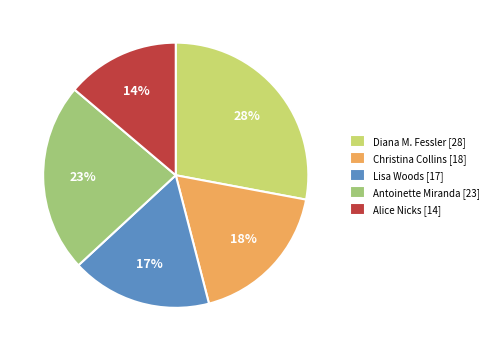

How many slices are in this pie chart?

5